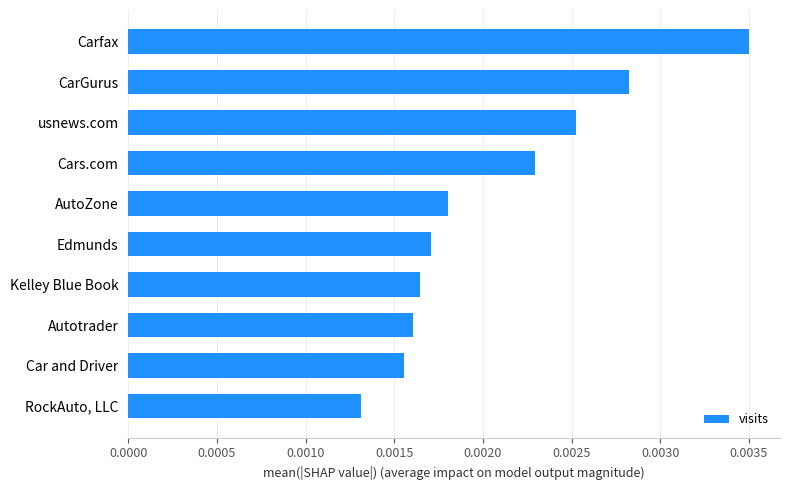

Does the chart contain stacked bars?

No